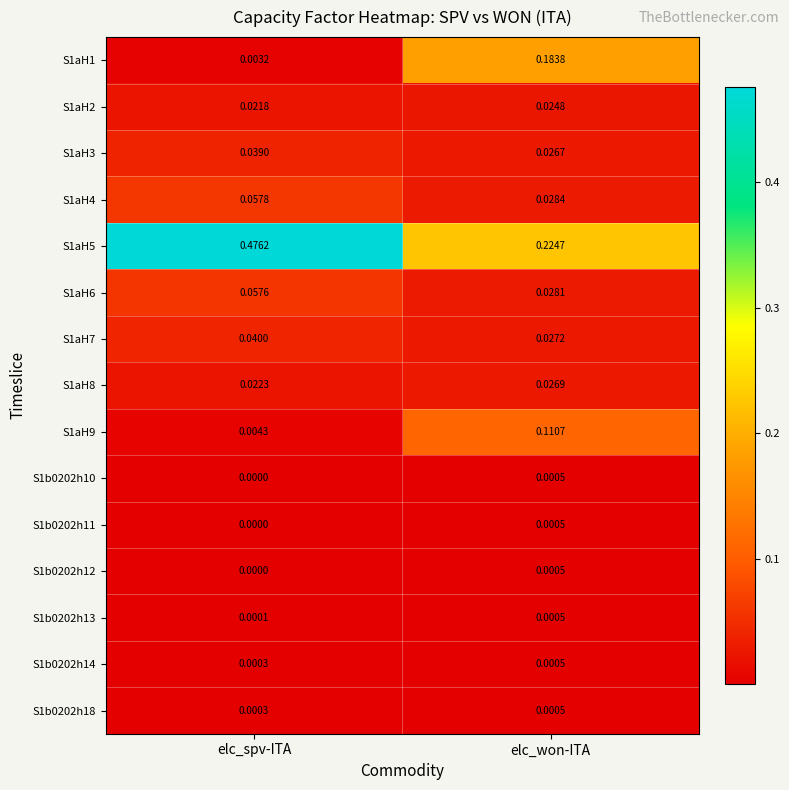

List the labels in order of S1aH4 value, largest first.

elc_spv-ITA, elc_won-ITA